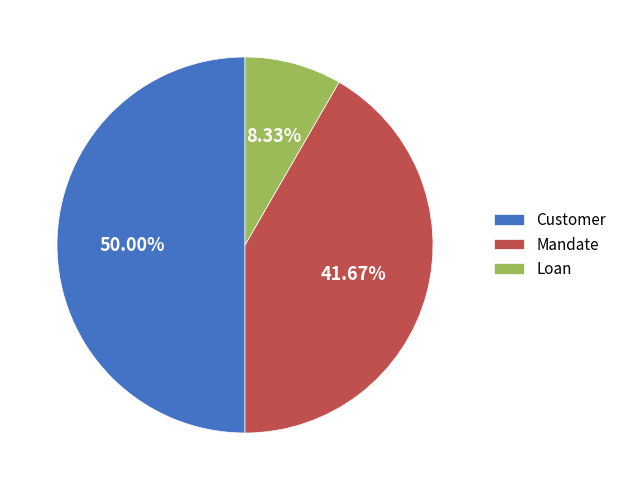

The Mandate slice represents 52% of the pie. True or false?

False